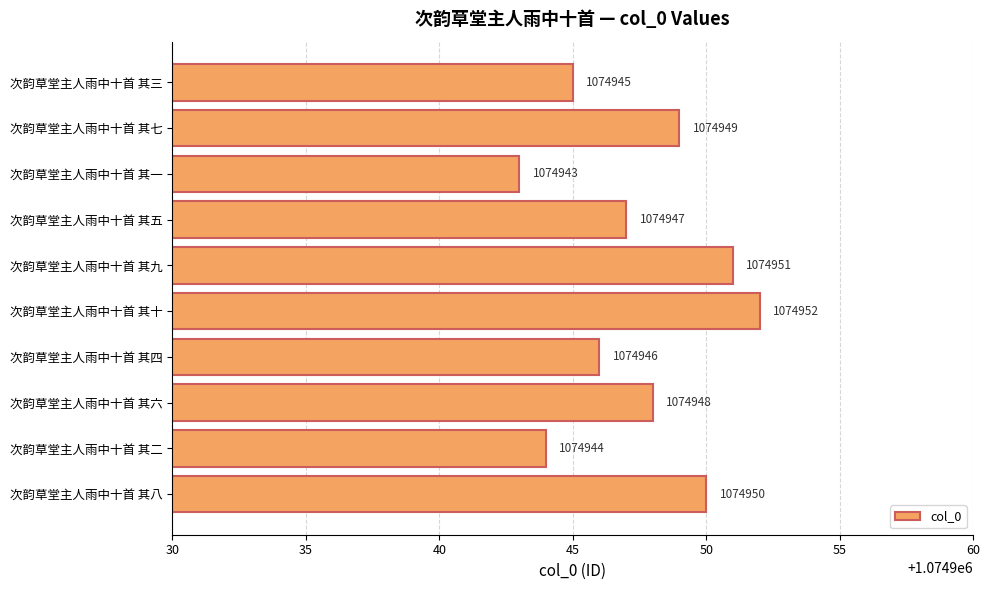

How many values are between 1074945 and 1074950?

6